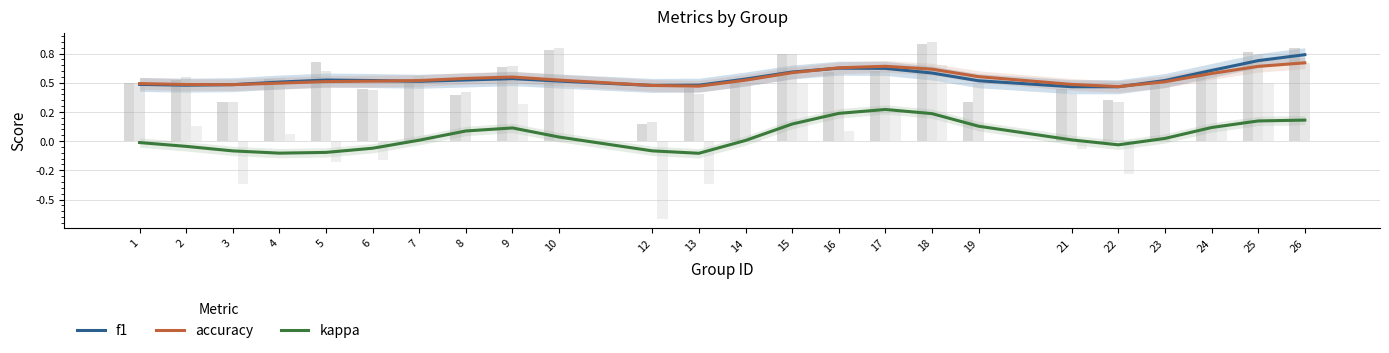

Which series has the largest total across all categories?

f1